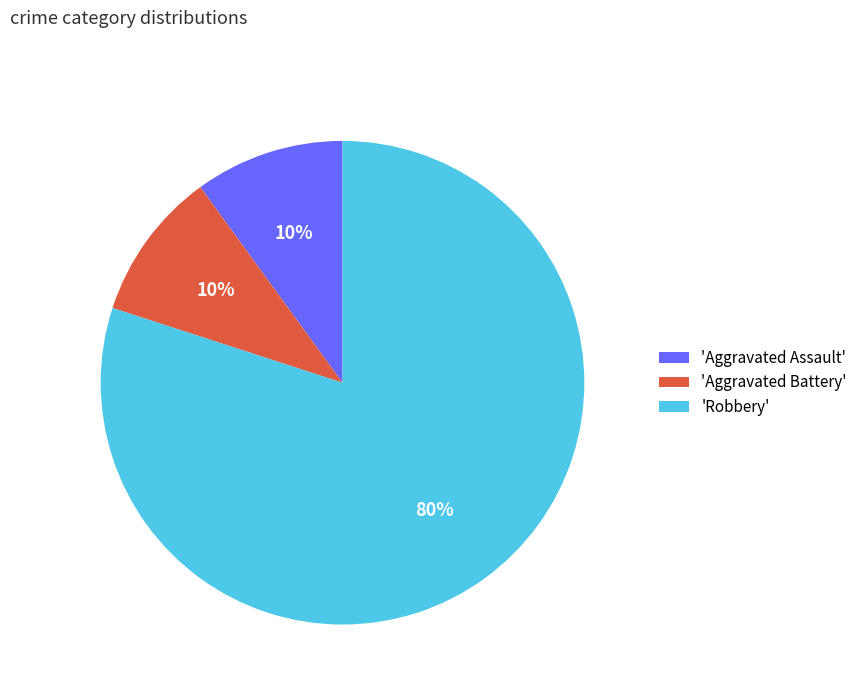

To the nearest percent, what is the difference between the 'Robbery' and 'Aggravated Battery' slice percentages?

70%